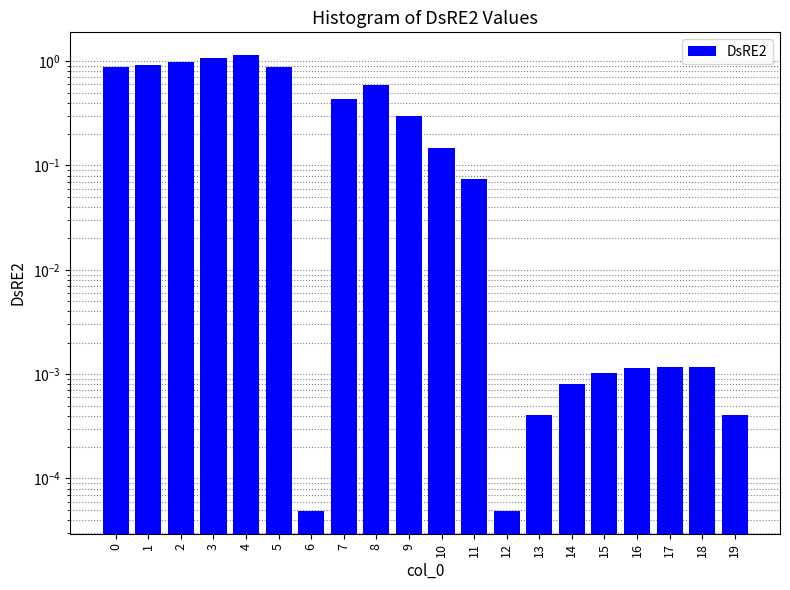

What value does the data have at 3?

1.1